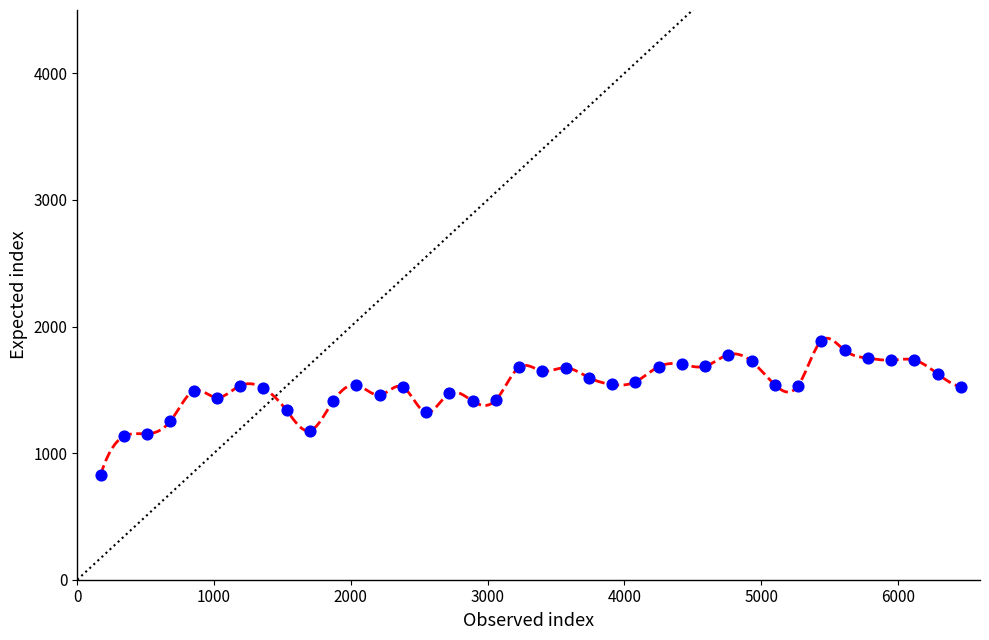

What is the range of X values (max minus min)?

6290